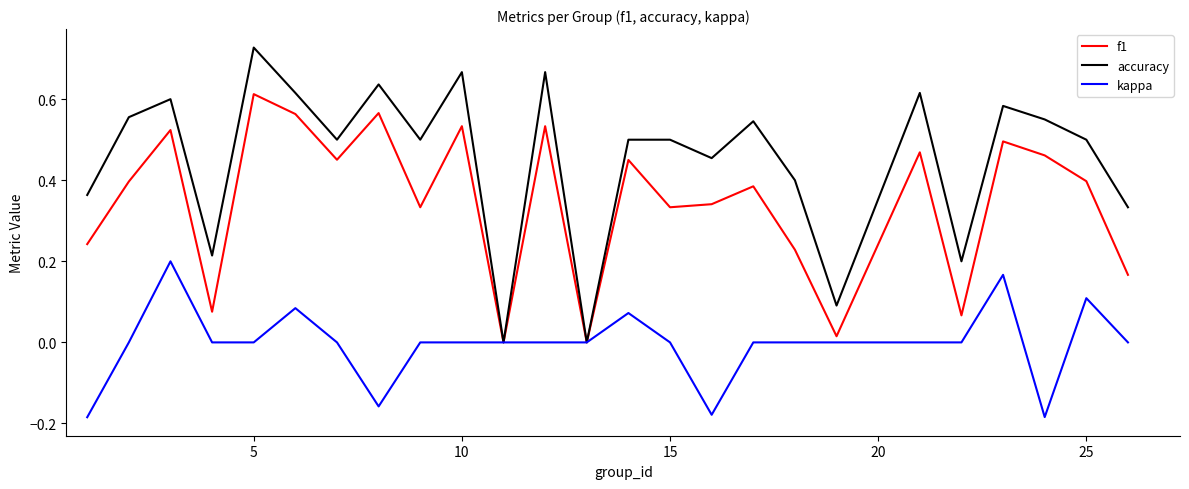

Rank the series by their average value, from highest to lowest.

accuracy, f1, kappa